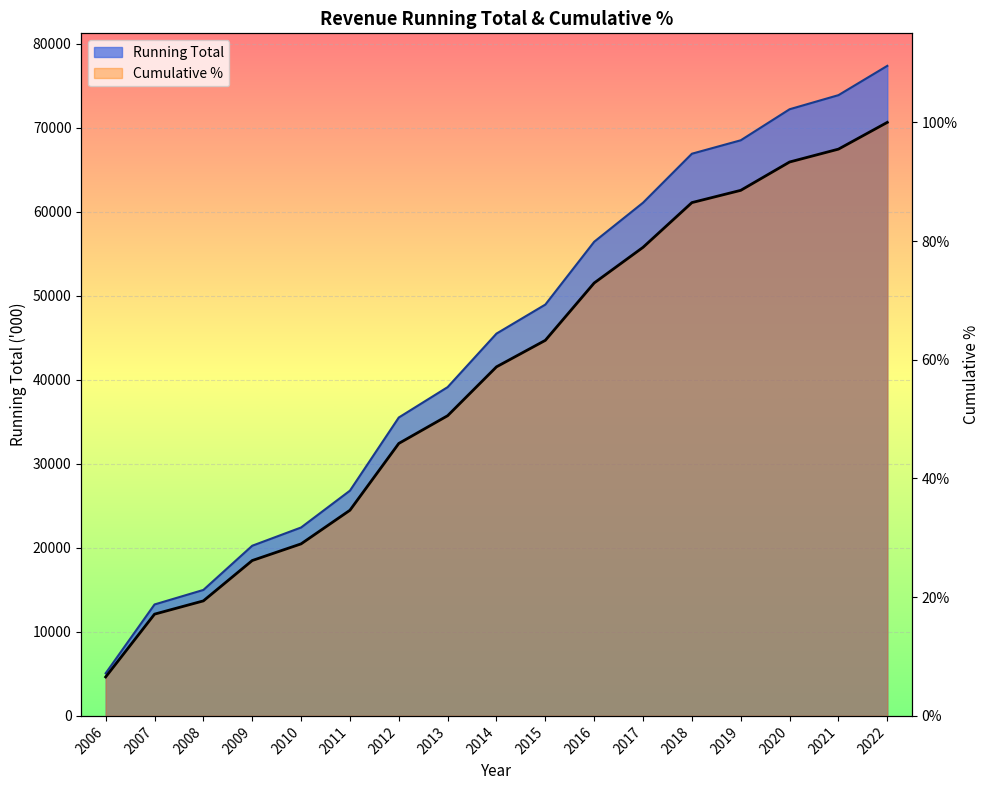

How many data points in Running Total are above 45514?

8